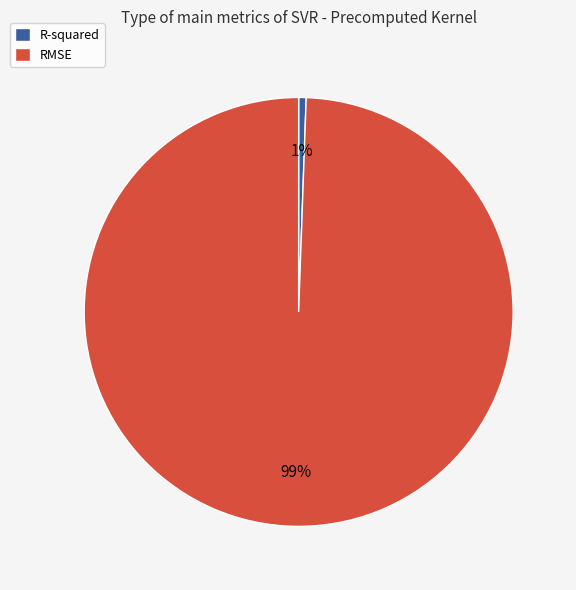

To the nearest percent, what is the combined percentage of RMSE and R-squared?

100%